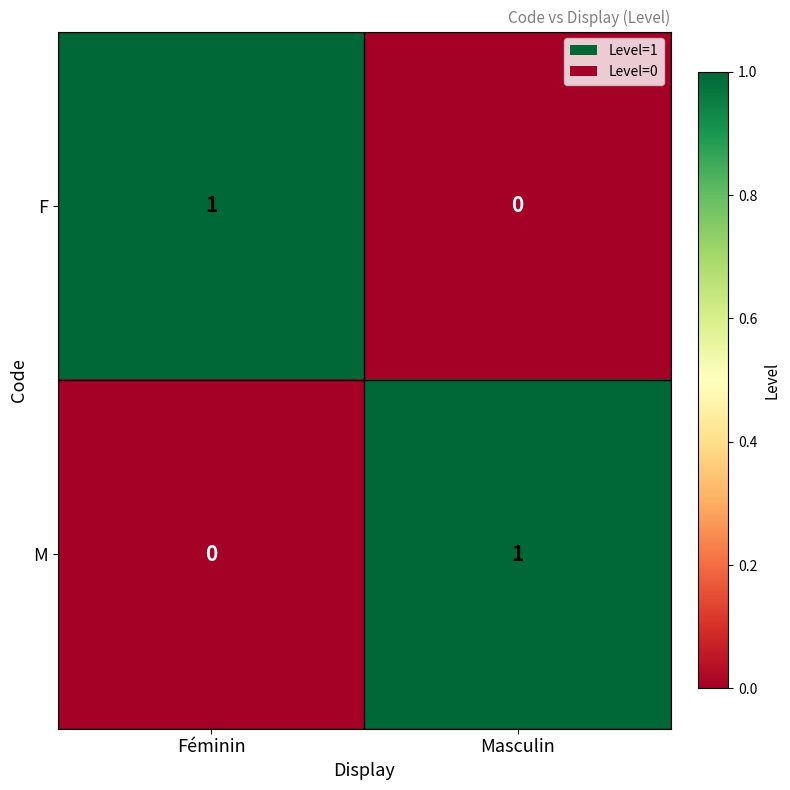

At how many categories does at least one series exceed 0?

2